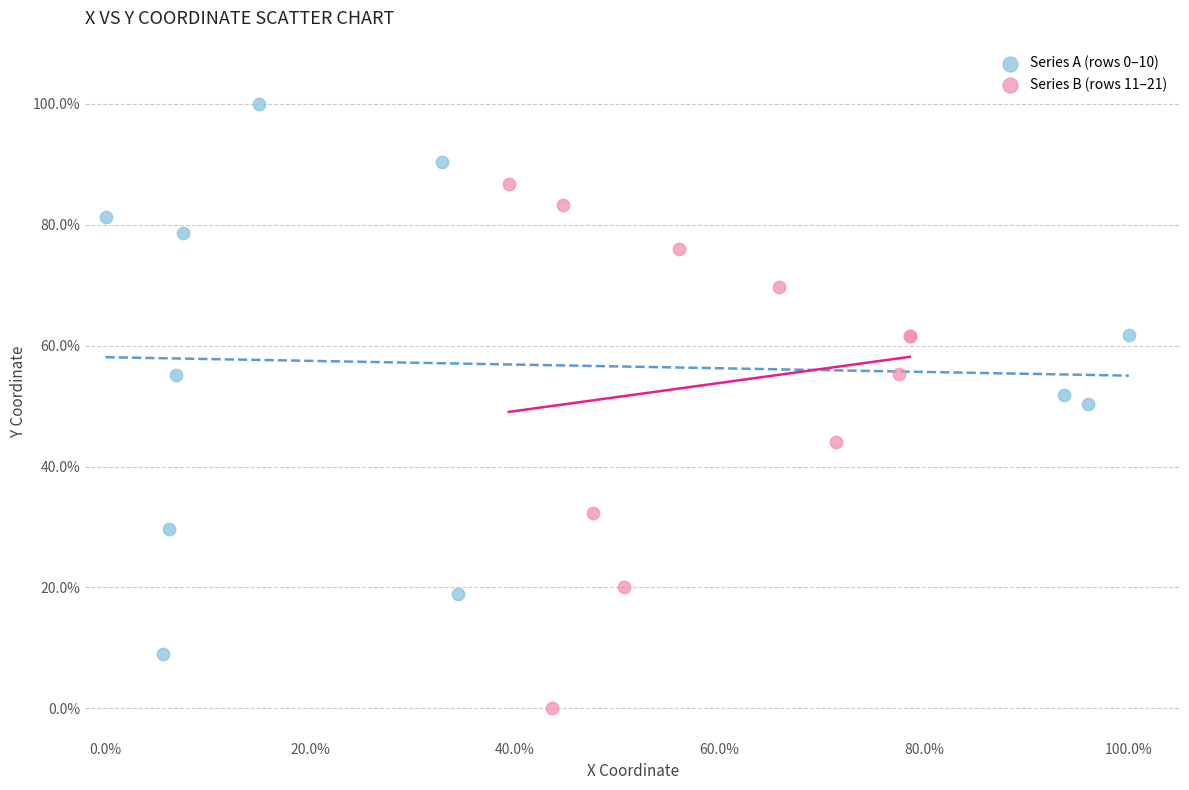

What are all the series names shown in the legend?

Series A (rows 0–10), Series B (rows 11–21)